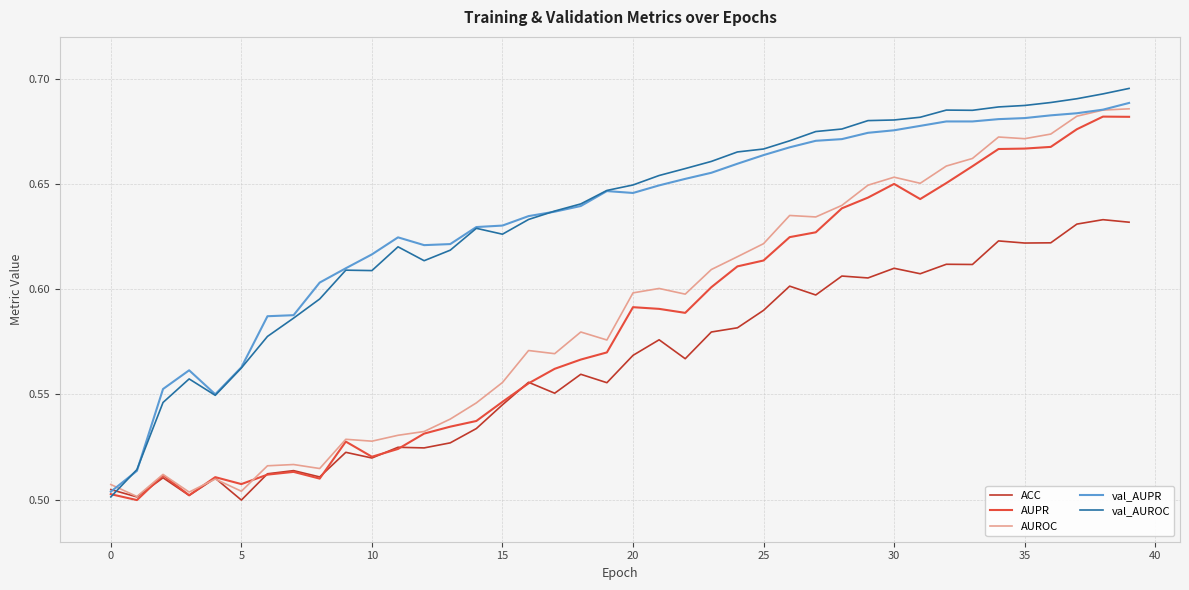

How many times do AUROC and val_AUROC cross each other?

1